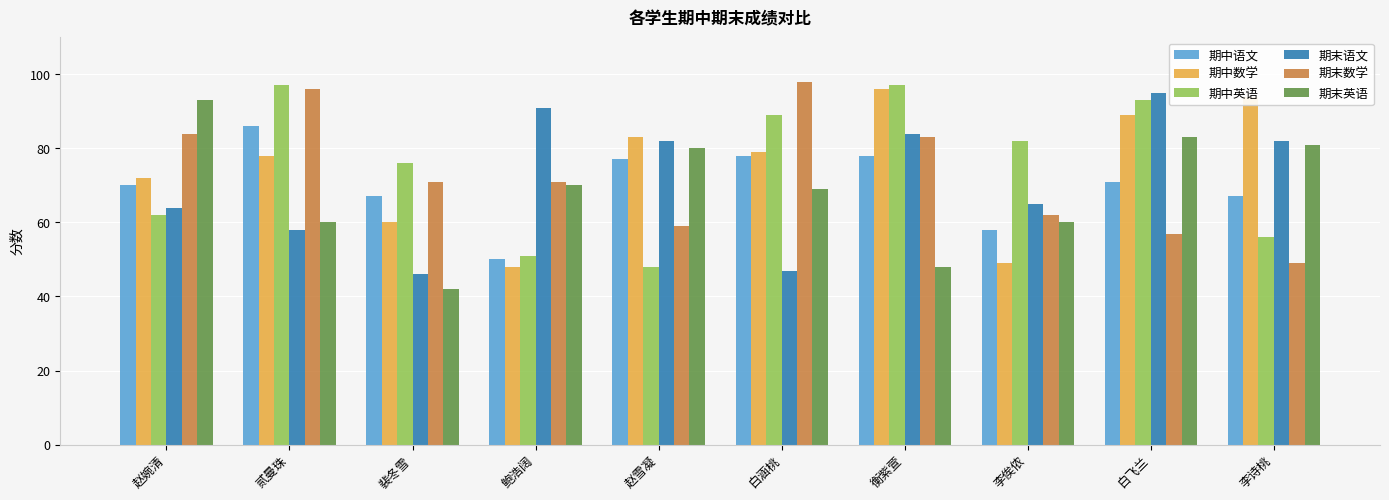

Where is 期中数学 nearest to the value 72?

赵婉清